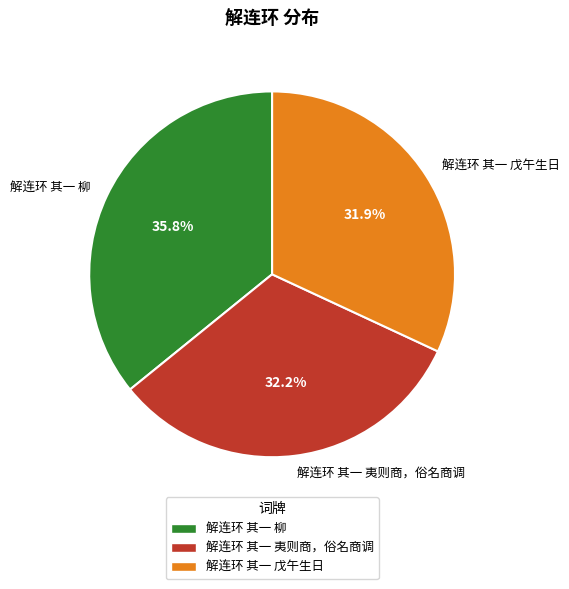

What percentage is NOT represented by 解连环 其一 戊午生日?

68.1%